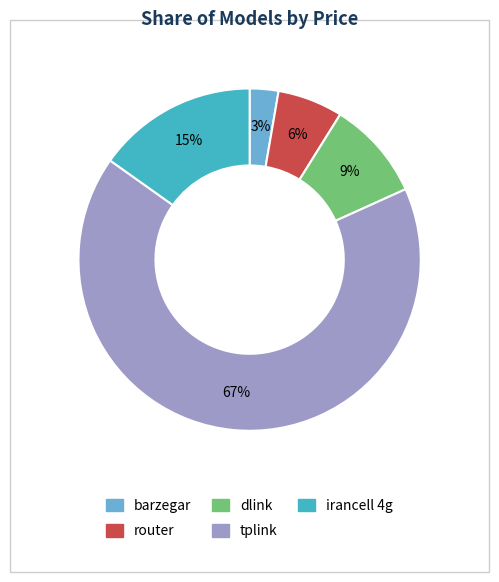

To the nearest percent, what is the difference between the largest and smallest slice percentages?

64%